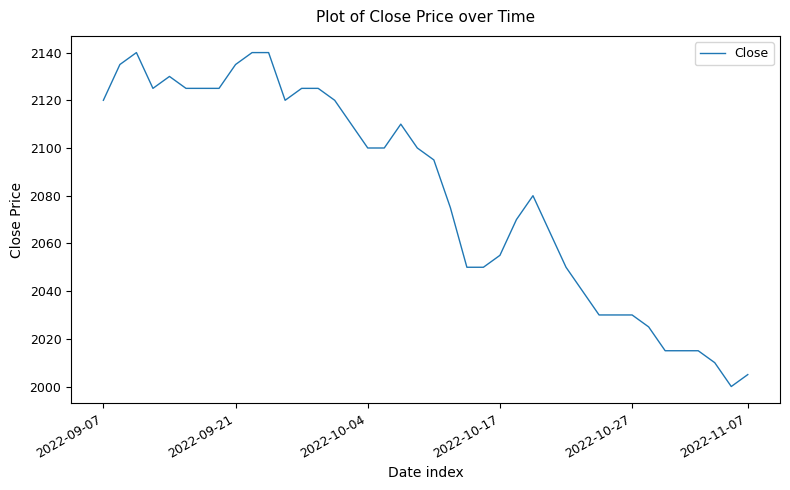

What is the maximum value shown in the chart?

2140